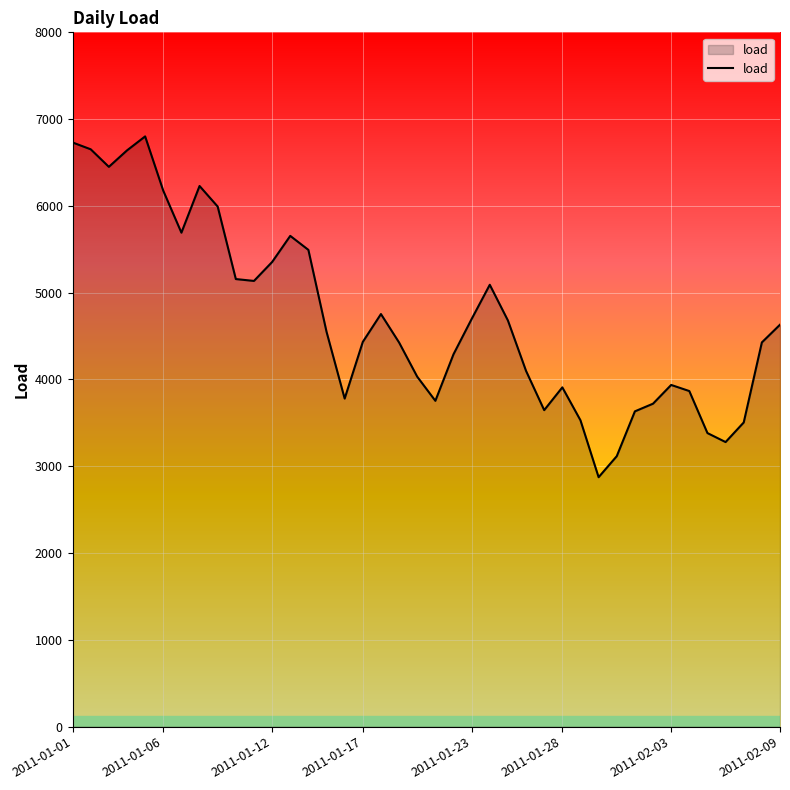

What is the greatest value displayed?

6800.8